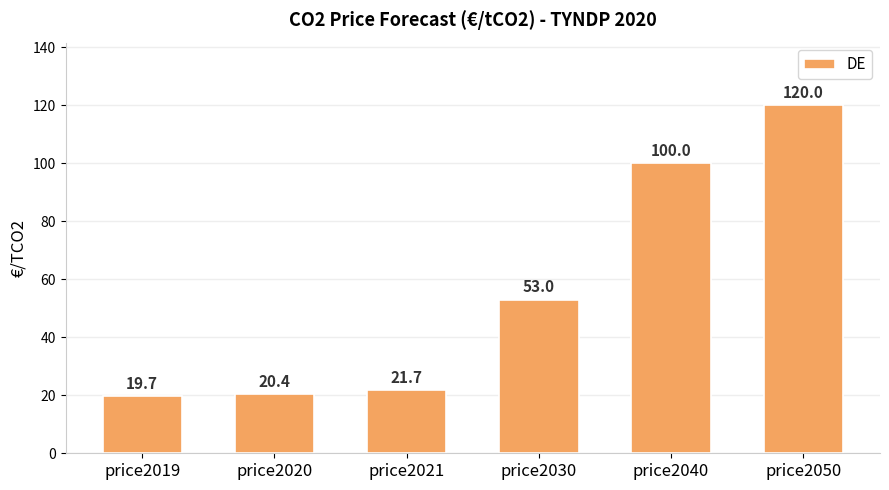

What is the ratio of the value at price2040 to the value at price2050?

0.8